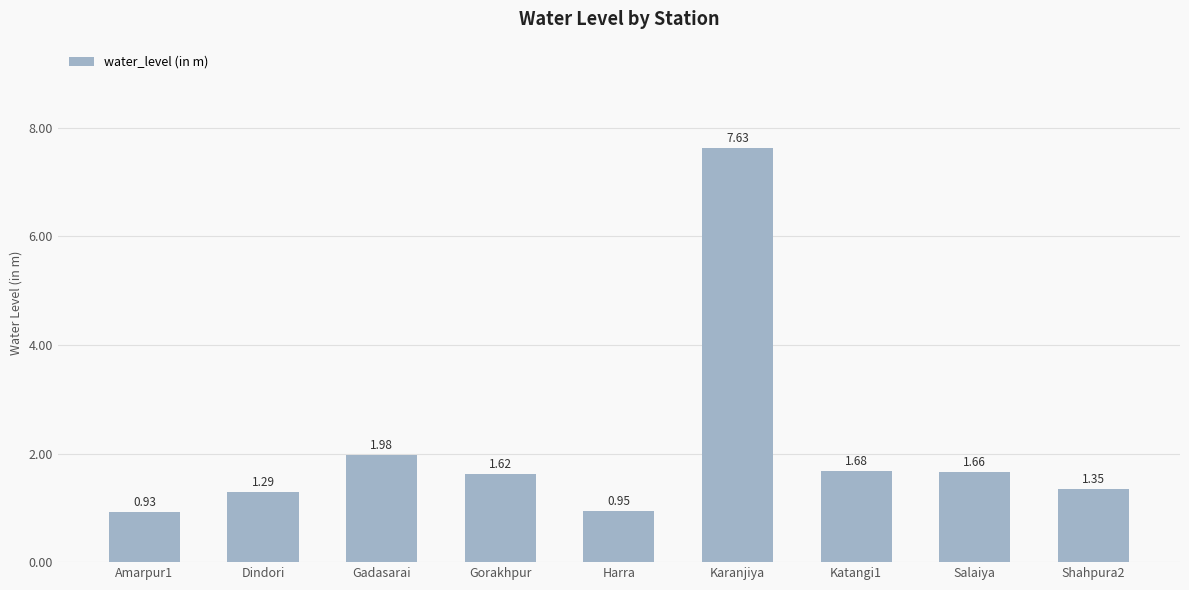

Which label corresponds to the largest value in the chart?

Karanjiya